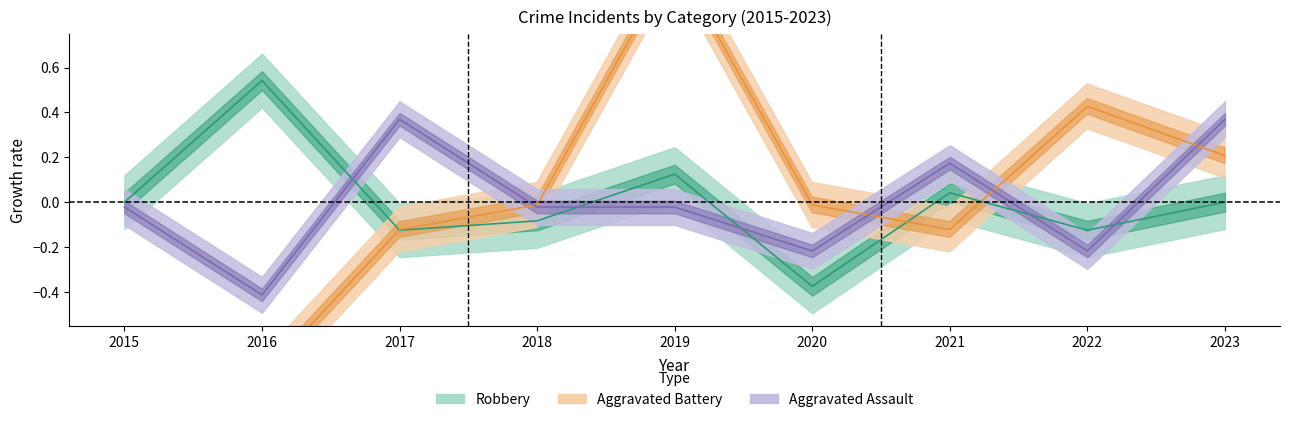

Rank the series at 2016 from highest to lowest value.

Robbery, Aggravated Assault, Aggravated Battery